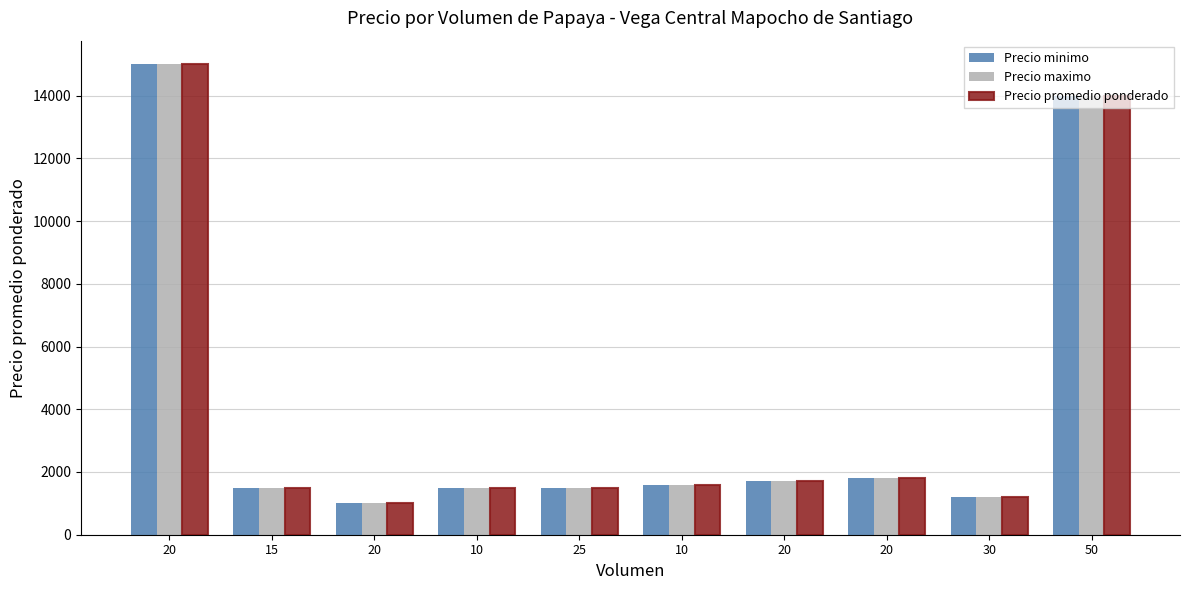

Rank the series at 20 from highest to lowest value.

Precio minimo, Precio maximo, Precio promedio ponderado